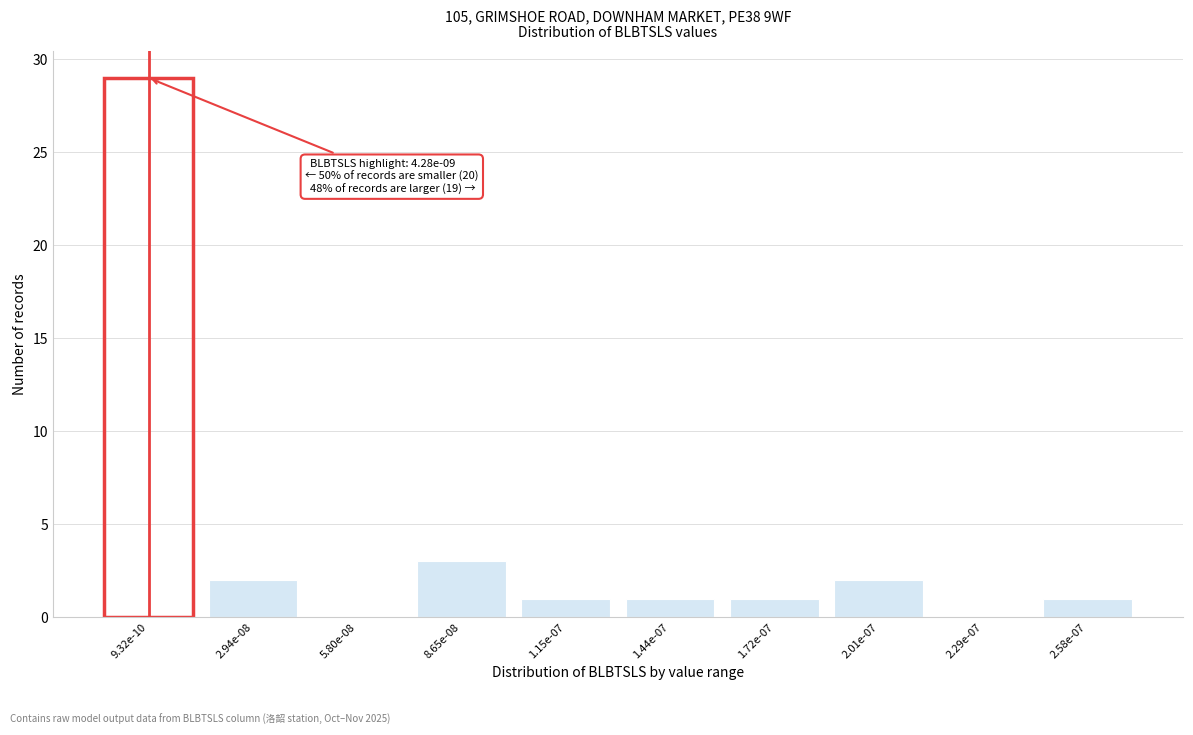

What is the change in value from 5.80e-08 to 1.72e-07?

+1